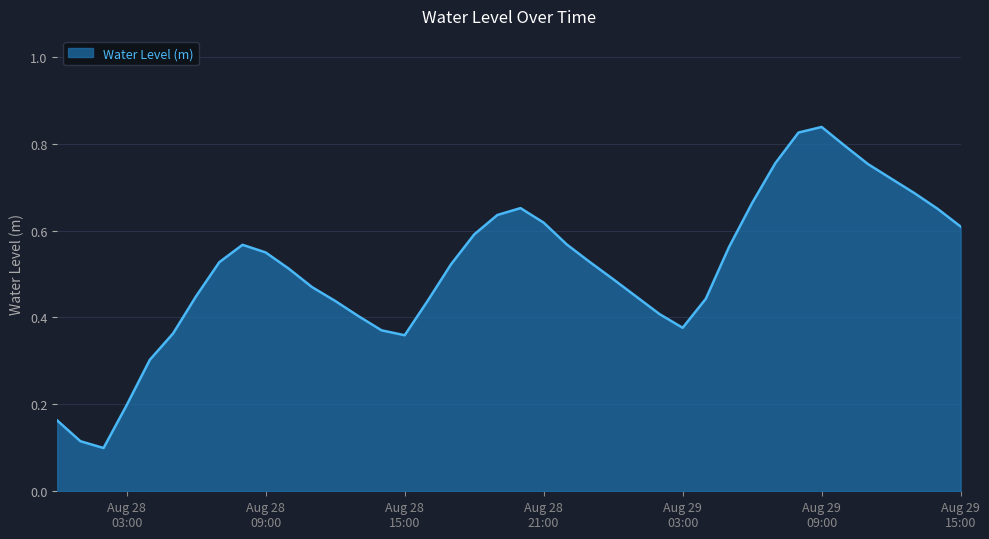

Does the chart have visible grid lines?

Yes